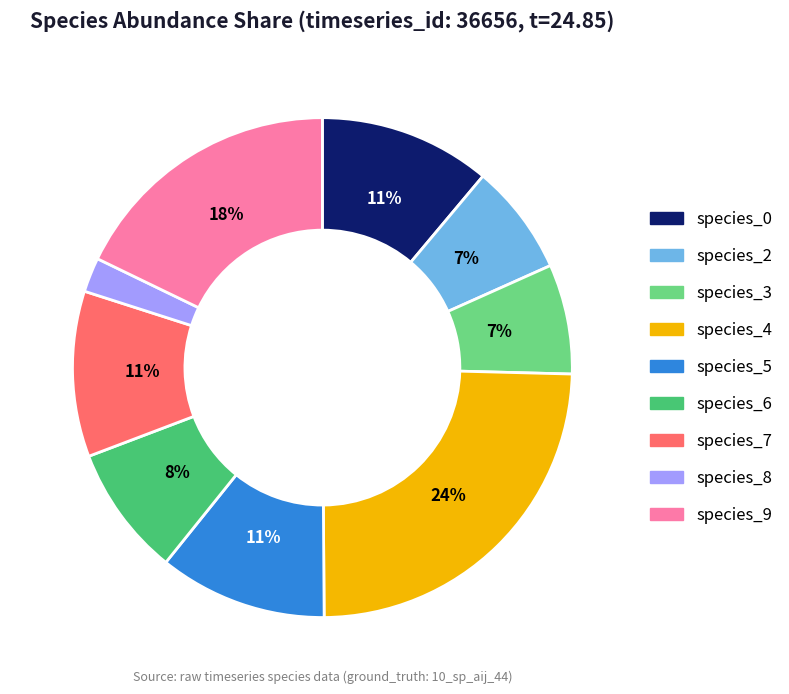

How many segments does this pie chart have?

9